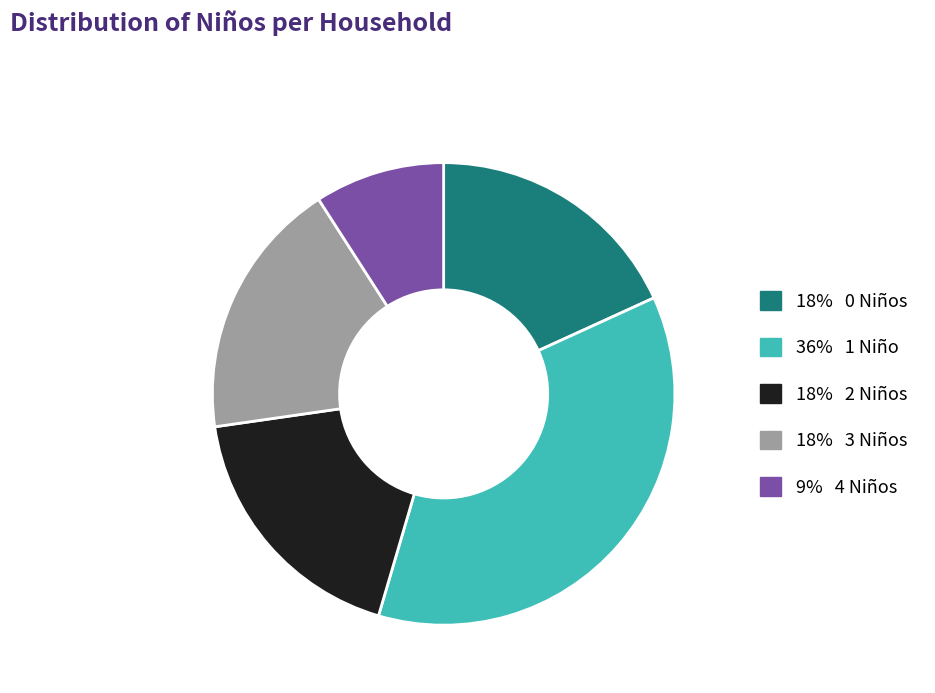

Which category has the biggest portion of the pie?

36% 1 Niño